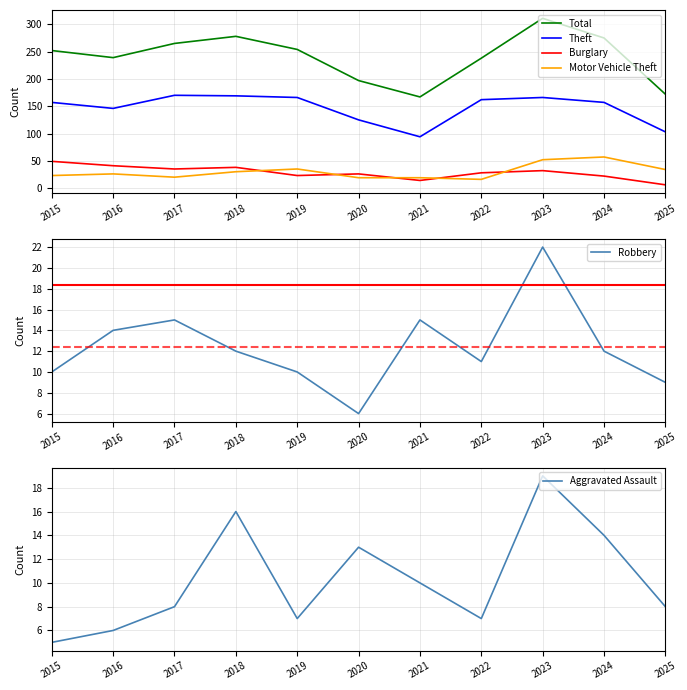

Reading left to right, extract all data points from this chart.

Total: 252	239	265	278	254	197	167	238	311	275	172
Theft: 157	146	170	169	166	125	94	162	166	157	103
Burglary: 49	41	35	38	23	26	14	28	32	22	6
Motor Vehicle Theft: 23	26	20	30	35	19	19	16	52	57	34
Robbery: 10	14	15	12	10	6	15	11	22	12	9
Aggravated Assault: 5	6	8	16	7	13	10	7	19	14	8